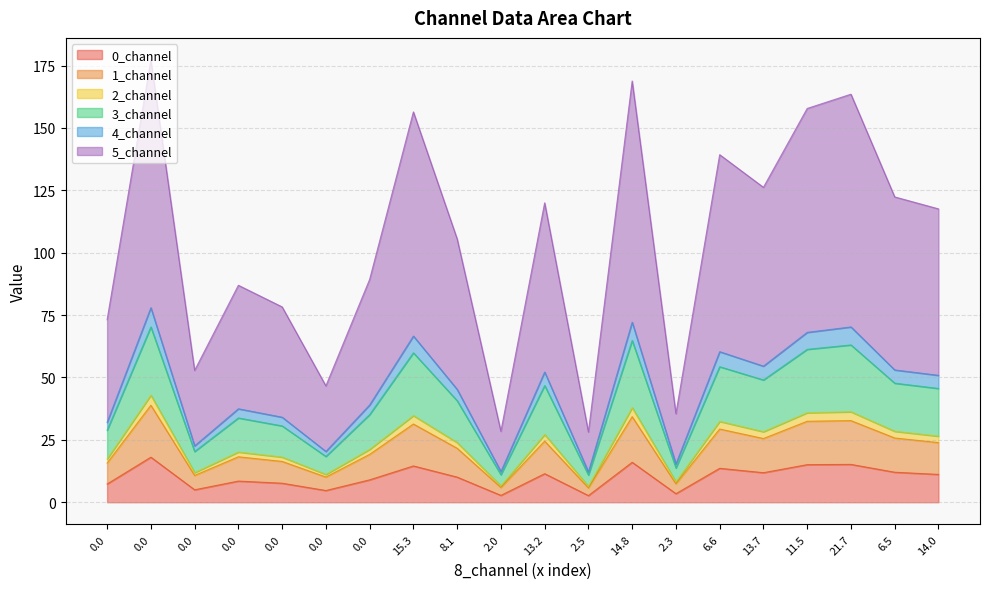

List the labels in order of 3_channel value, largest first.

0.0, 14.843276603858195, 21.71273988603382, 11.538282591240506, 15.260304276448633, 6.609932400860636, 13.65092631298357, 6.532143942691651, 13.194903277543151, 13.978662013917981, 8.138533859552362, 0.0, 0.0, 0.0, 0.0, 0.0, 0.0, 2.2571539696485727, 1.969453258151126, 2.453915580720604